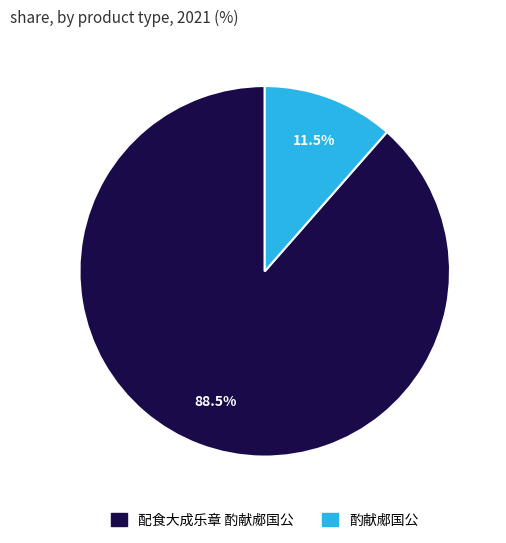

How many slices are in this pie chart?

2